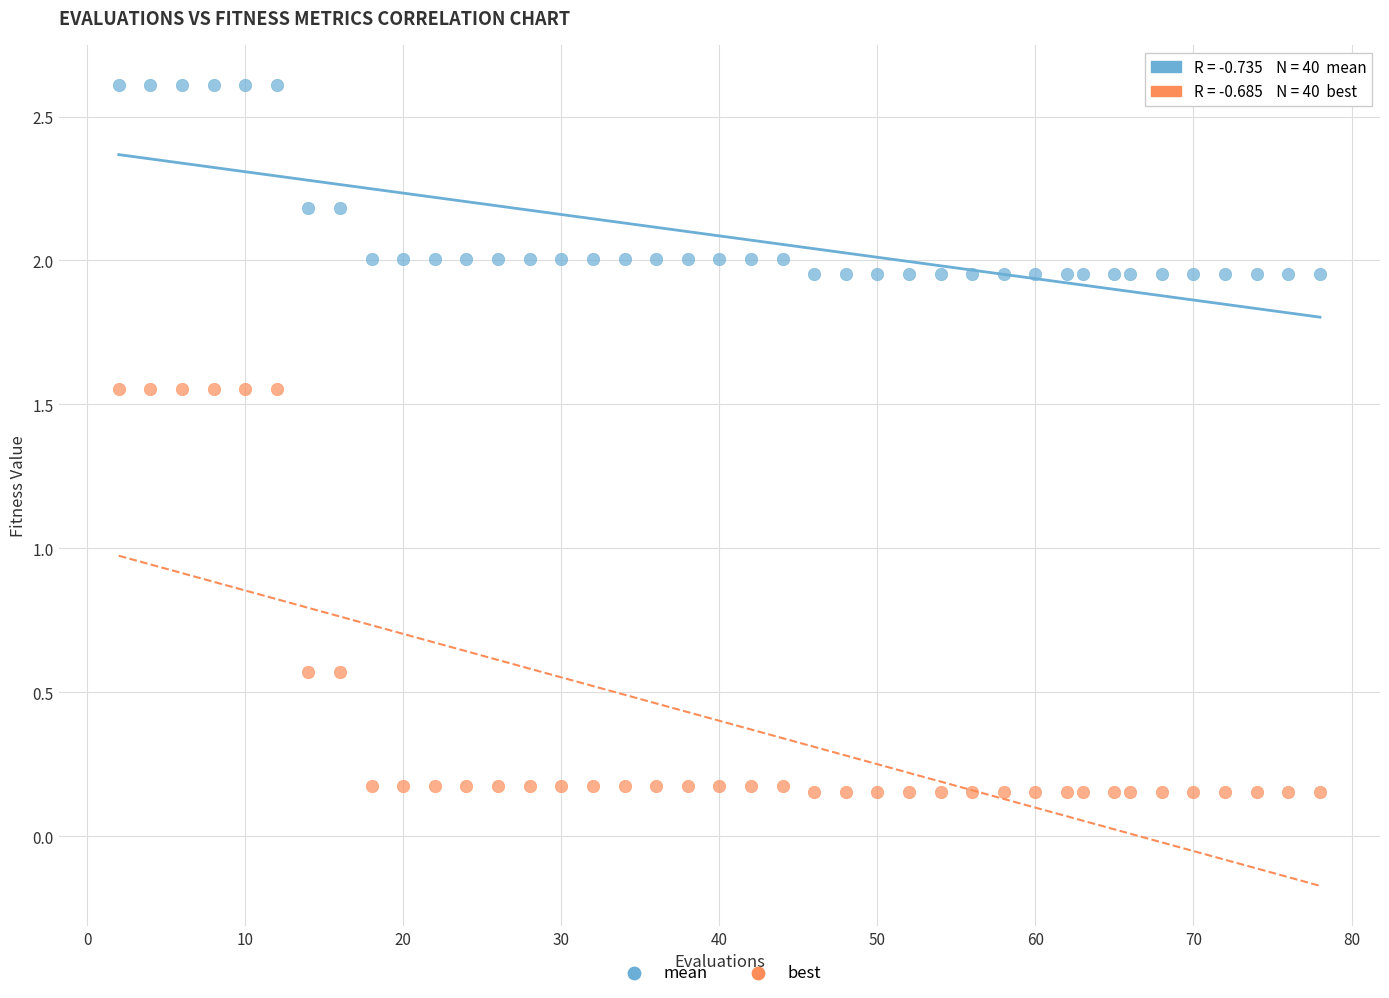

Which series contains the lowest Y value?

best